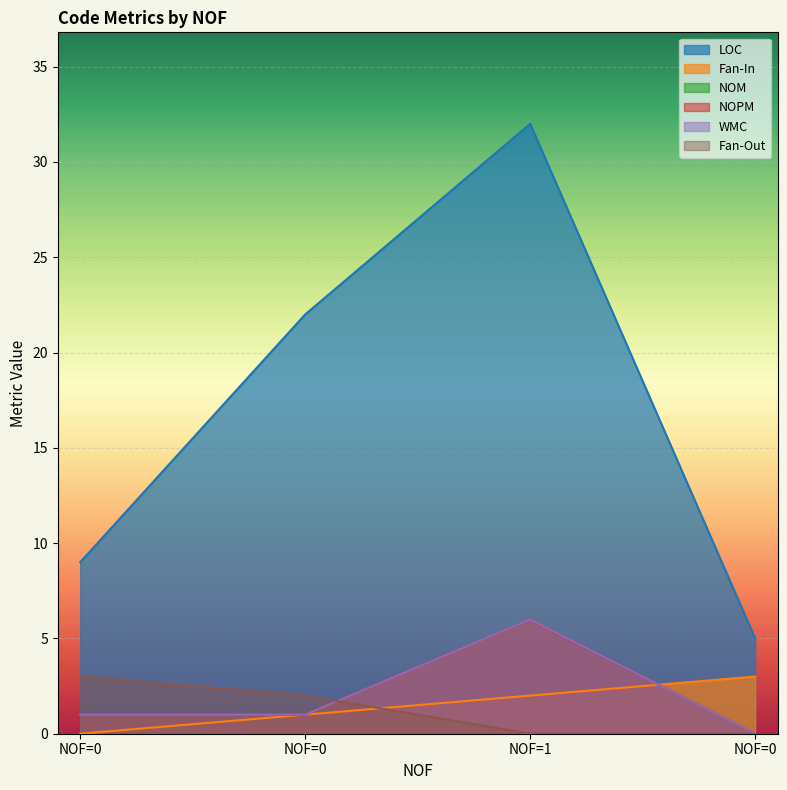

Is the value of LOC at NOF=0 greater than the value of NOM at NOF=0?

Yes